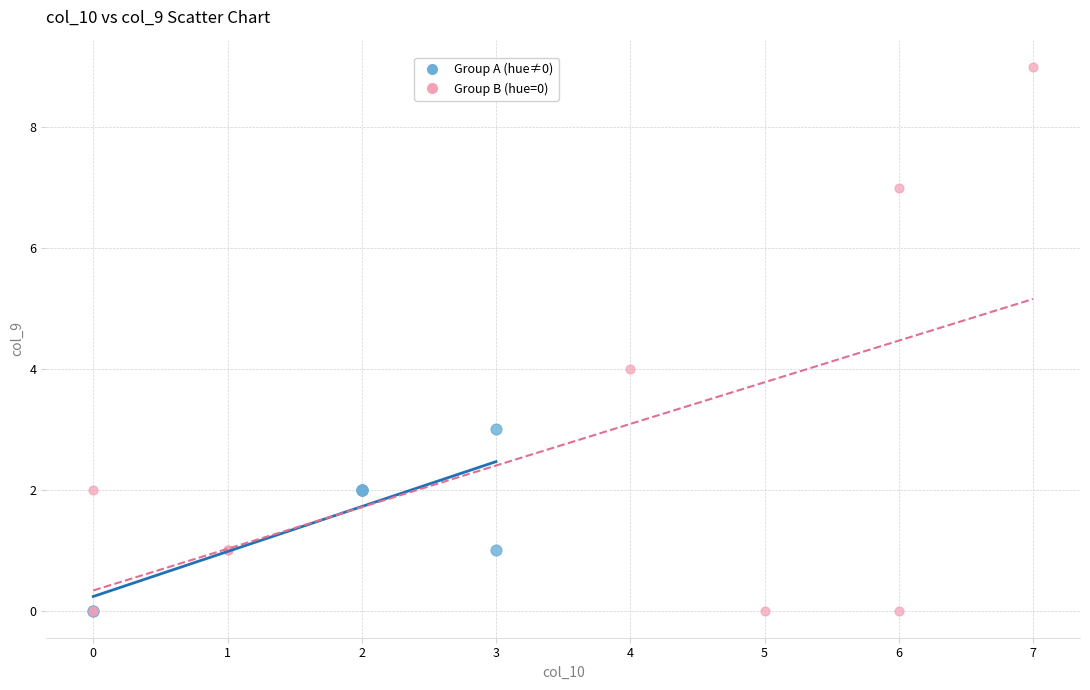

Which series has the widest spread of Y values?

Group B (hue=0)